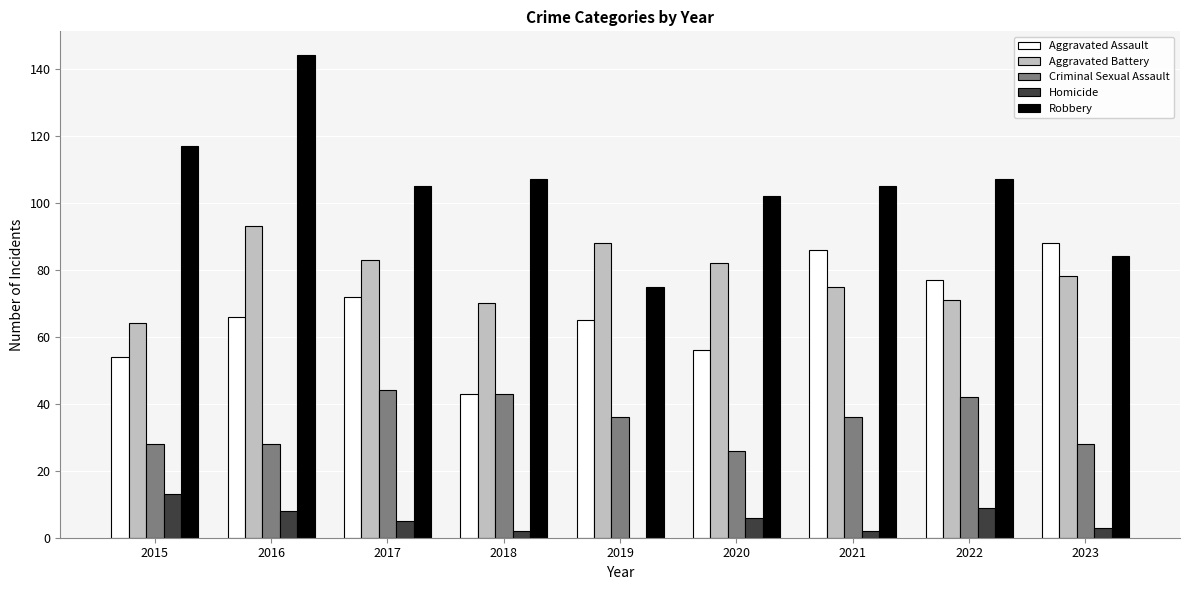

Are the bars grouped side by side (vs. stacked)?

Yes